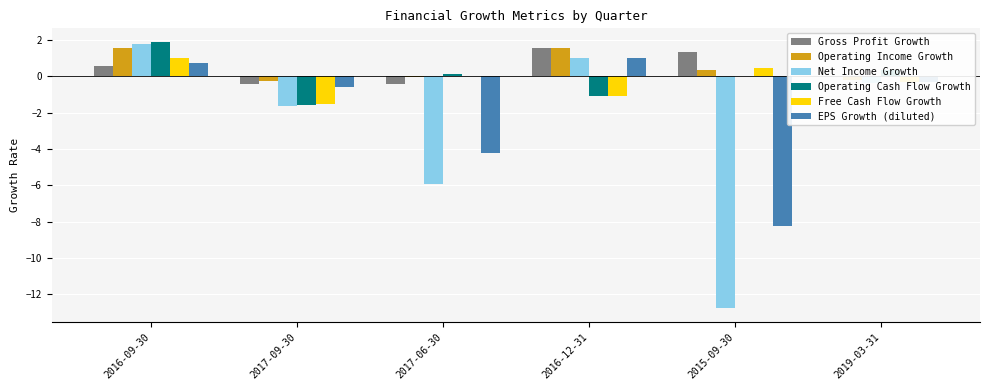

Between 2015-09-30 and 2019-03-31, which series saw the biggest shift?

Net Income Growth